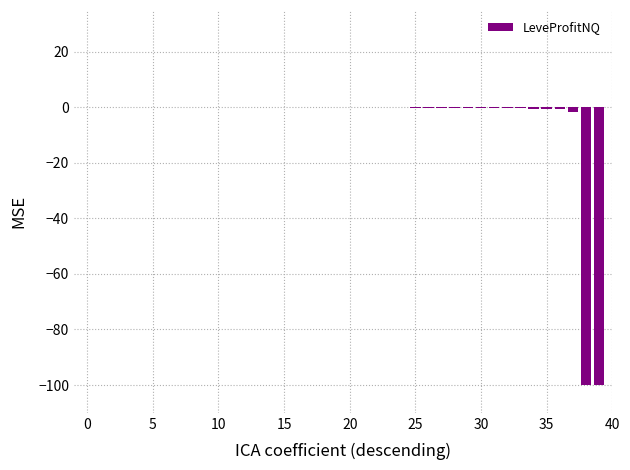

What is the sum of all values?

-205.8